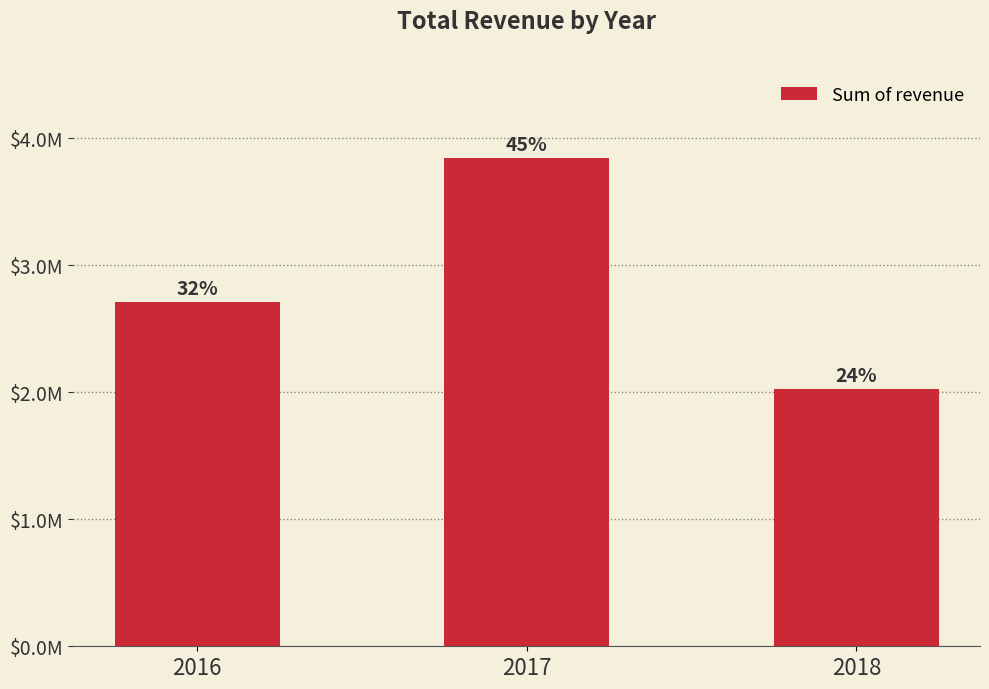

Does the chart contain any negative values?

No